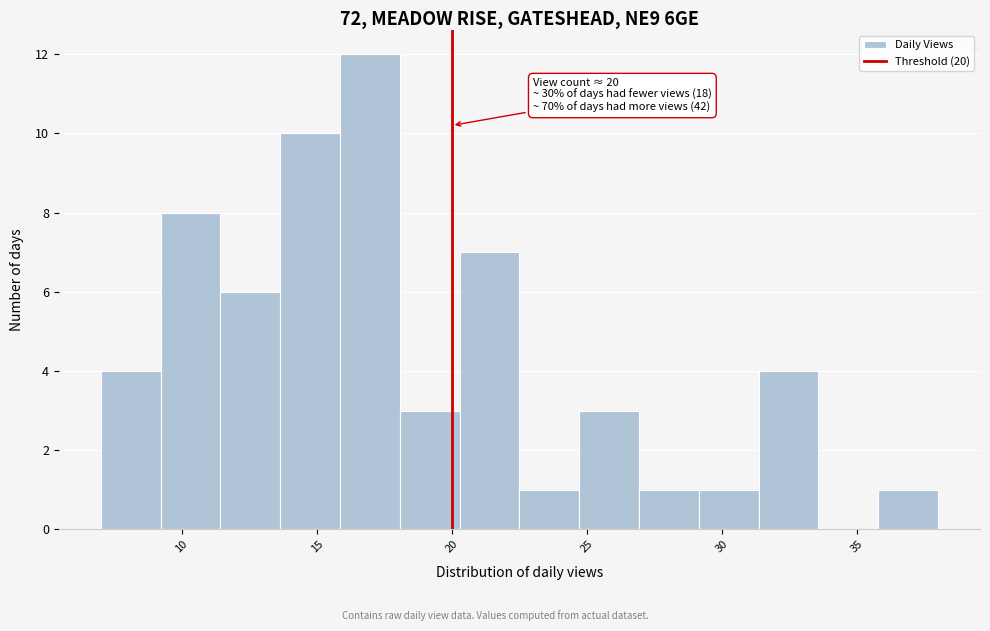

Over which range of the x-axis is the bar tallest?

16.0 to 18.0